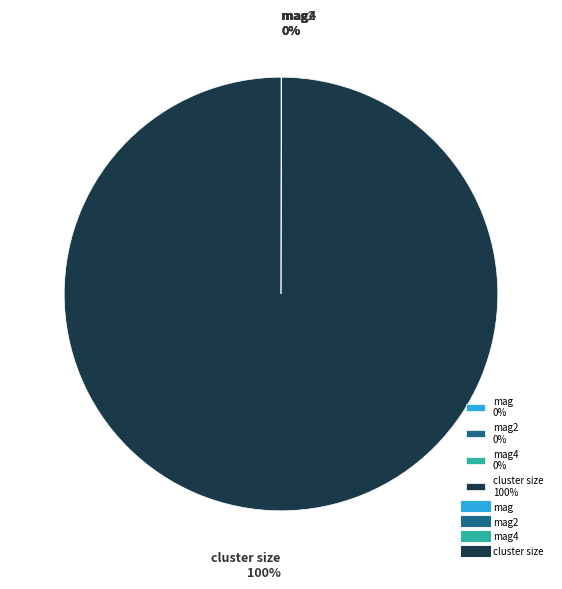

Which slice is the largest?

cluster size 100%